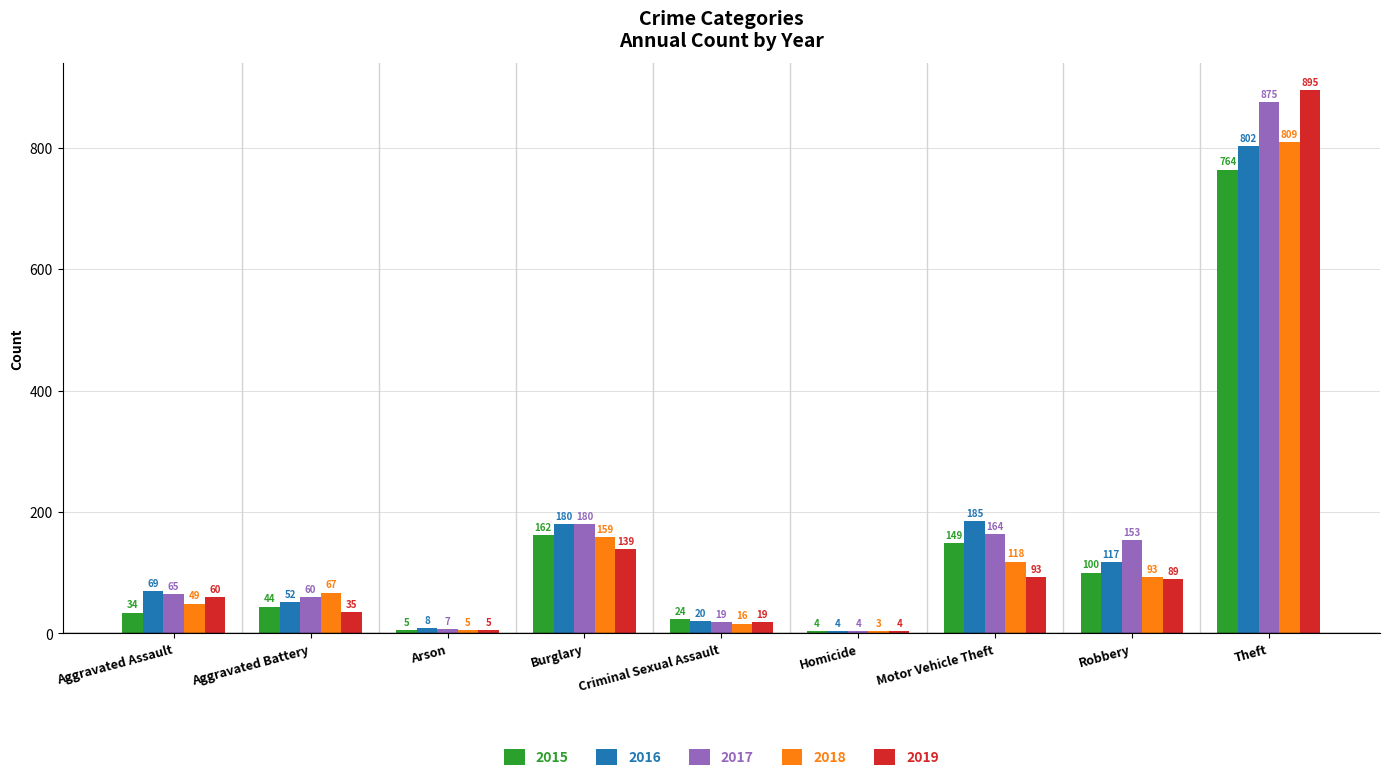

Rank the series by their maximum value, from highest to lowest.

2019, 2017, 2018, 2016, 2015